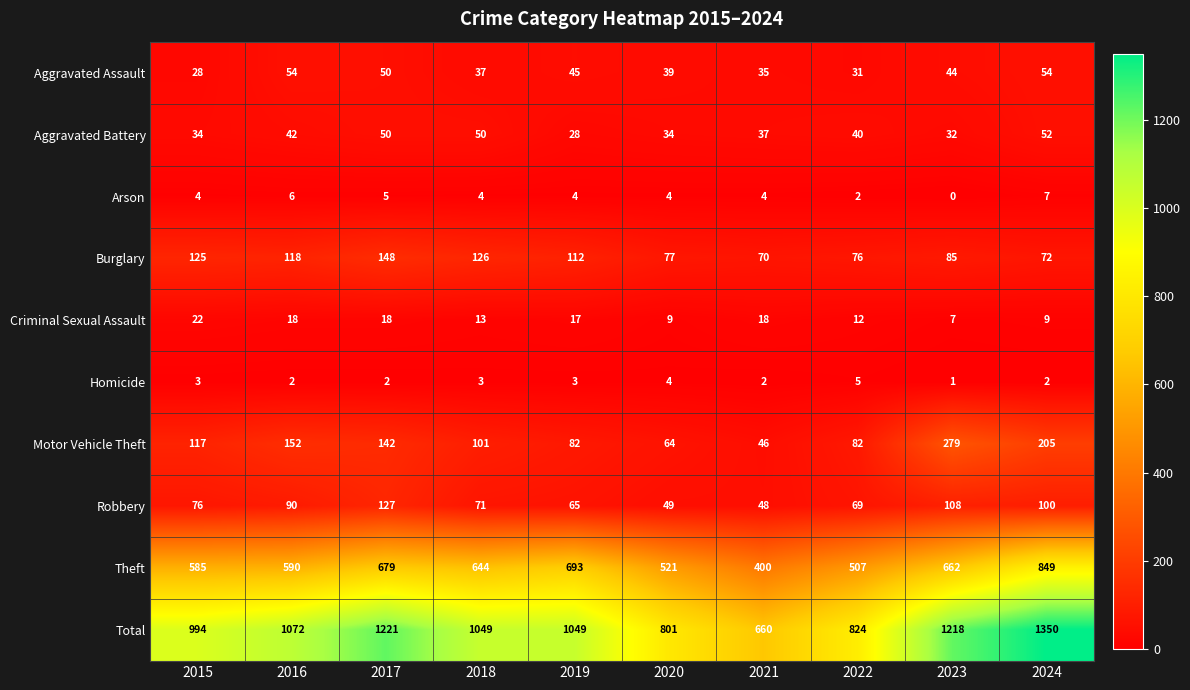

Between 2018 and 2020, which series saw the biggest shift?

Total